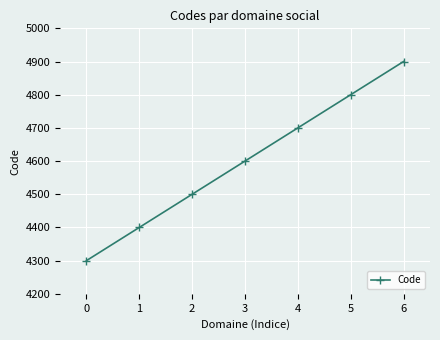

Is it true that the value at 3 is 6492?

False